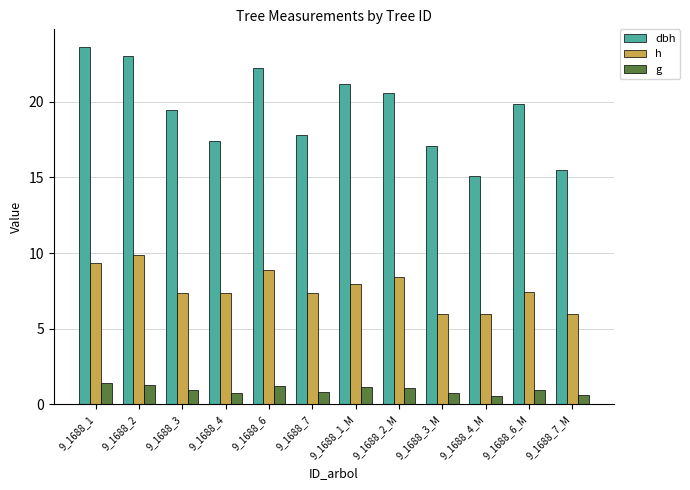

Where does the h series first go above 7?

9_1688_1